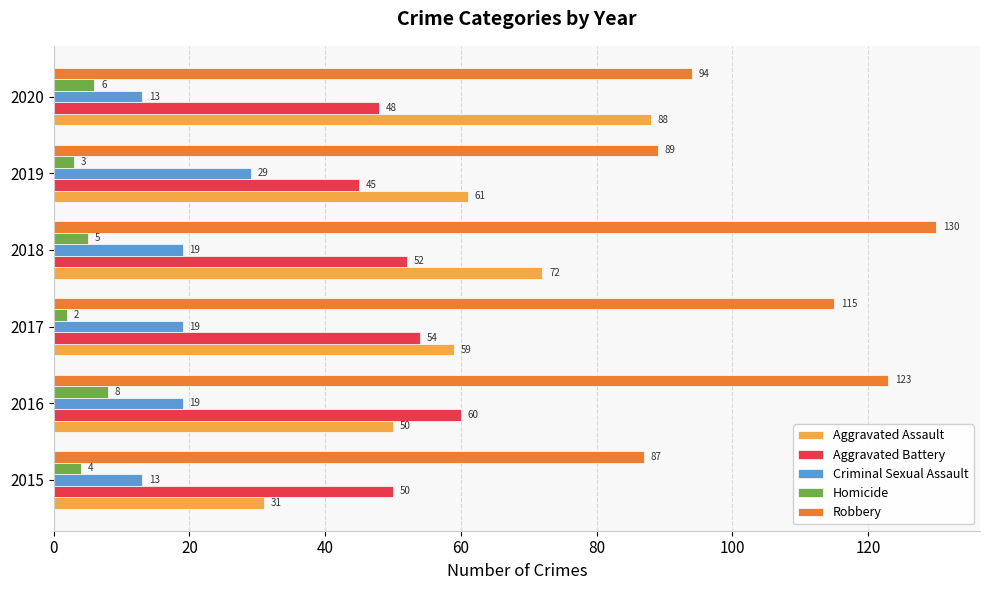

Is it true that Aggravated Battery equals 72 at 2018?

False